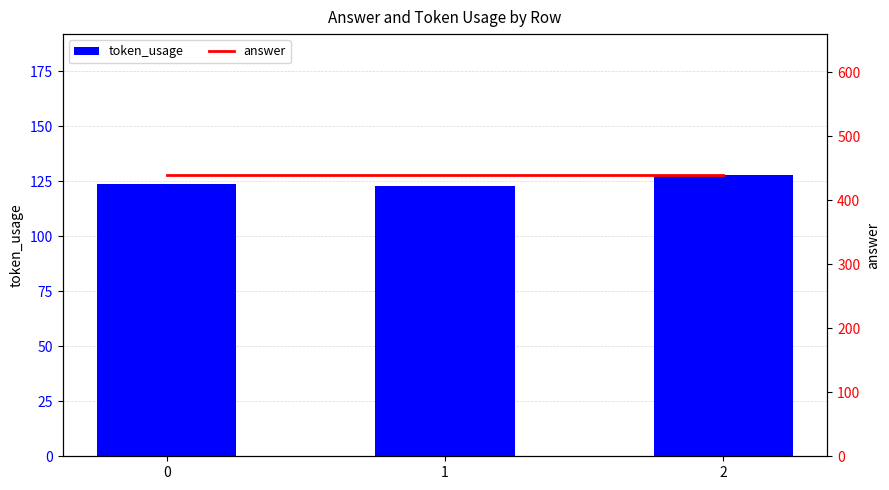

Count the number of data series in this chart.

2